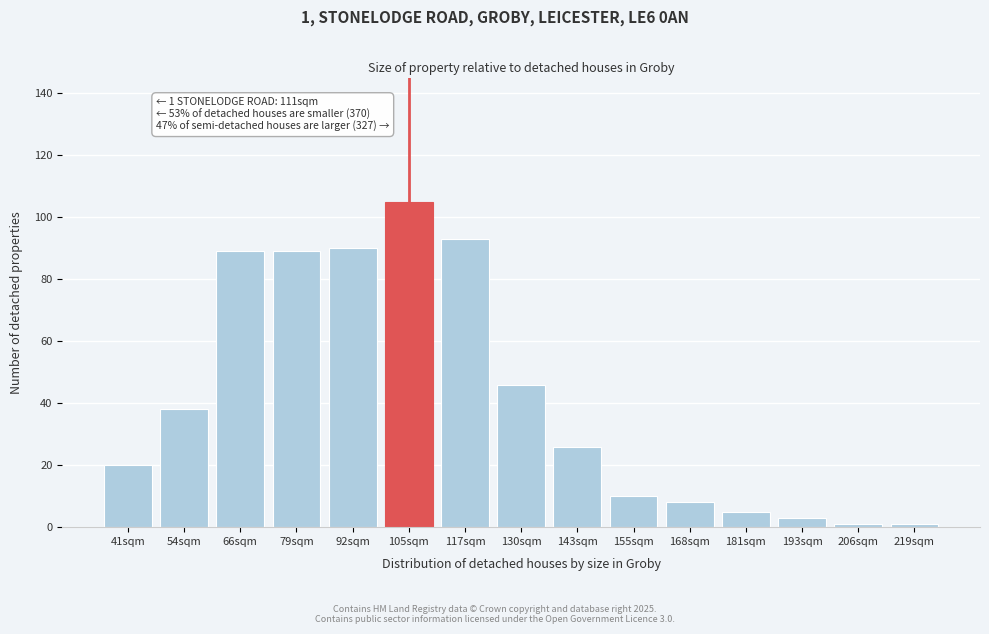

Reading left to right, list all the values displayed in this chart.

41sqm=20	54sqm=38	66sqm=89	79sqm=89	92sqm=90	105sqm=105	117sqm=93	130sqm=46	143sqm=26	155sqm=10	168sqm=8	181sqm=5	193sqm=3	206sqm=1	219sqm=1